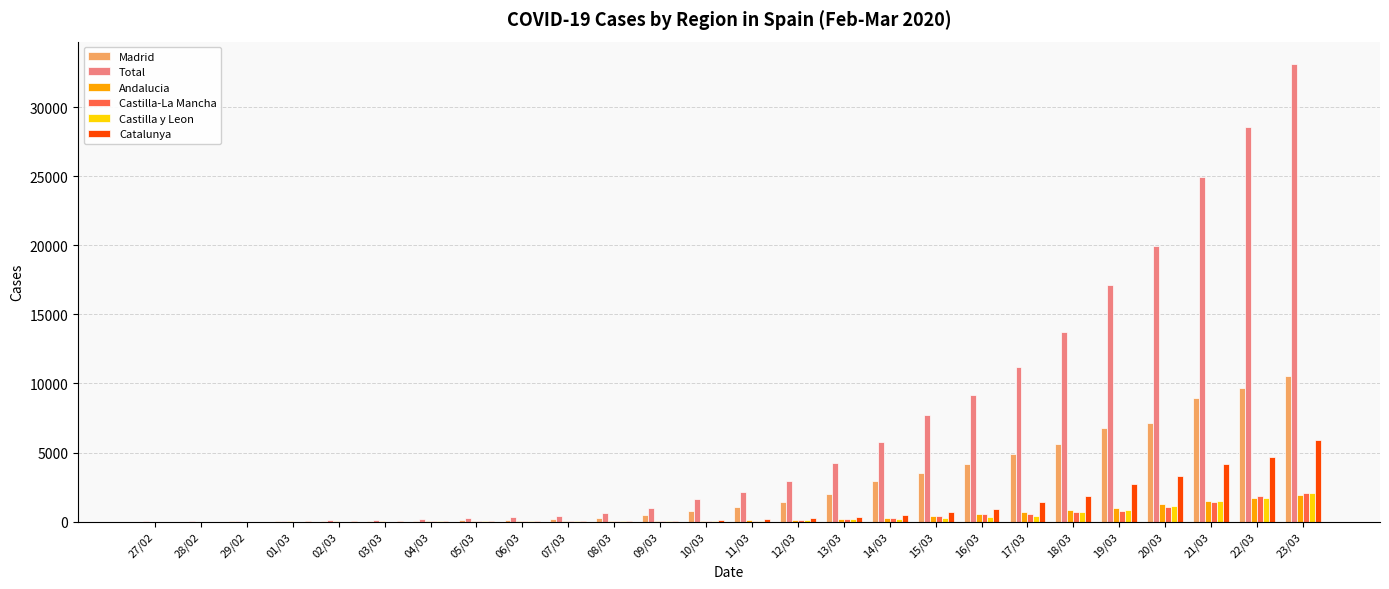

Which series has the largest total across all categories?

Total